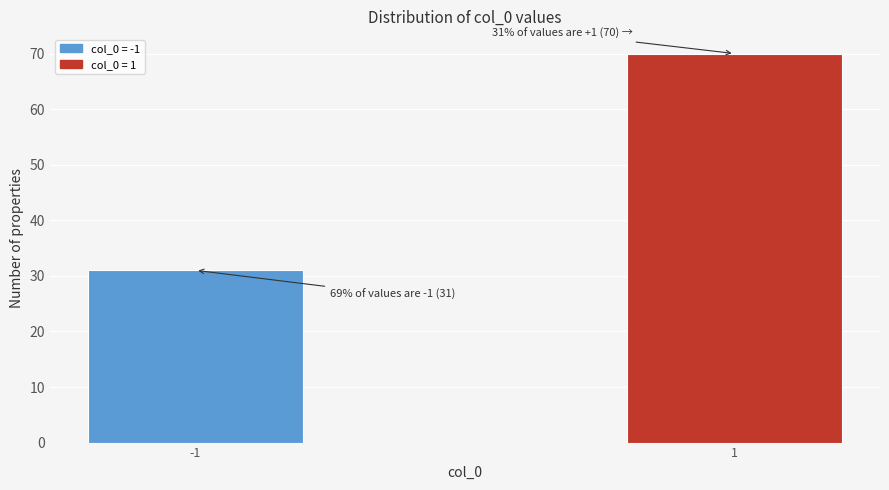

Reading left to right, what are all the values shown in this chart?

-1=31	1=70